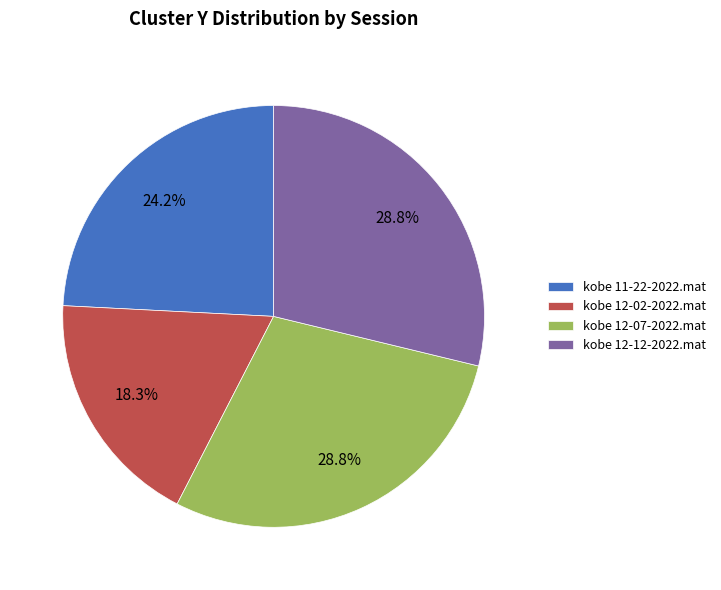

The kobe 11-22-2022.mat slice represents 17% of the pie. True or false?

False